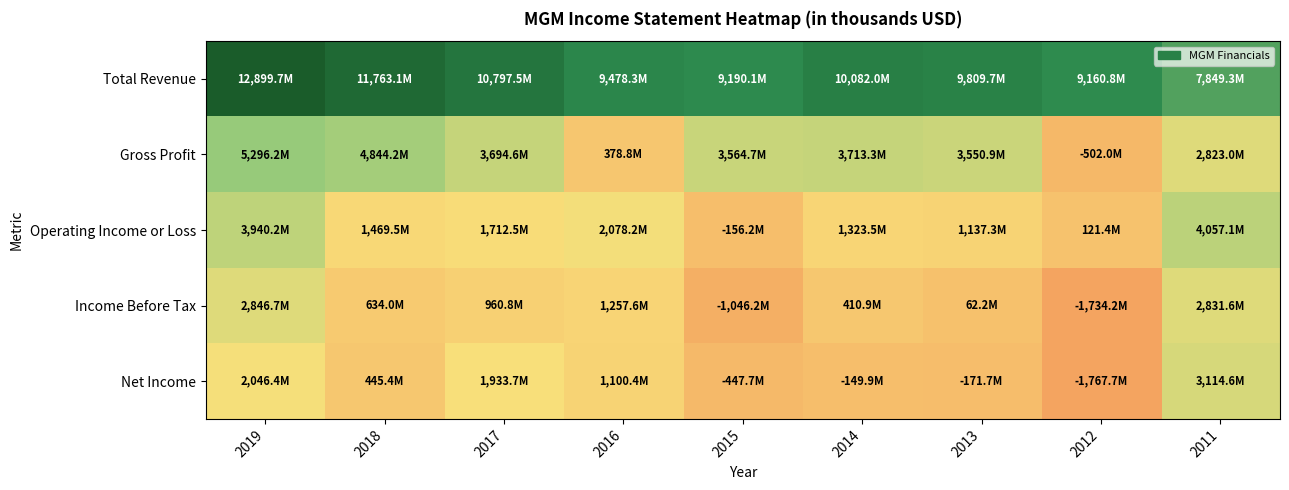

List the series in order of their peak value, lowest first.

Income Before Tax, Net Income, Operating Income or Loss, Gross Profit, Total Revenue